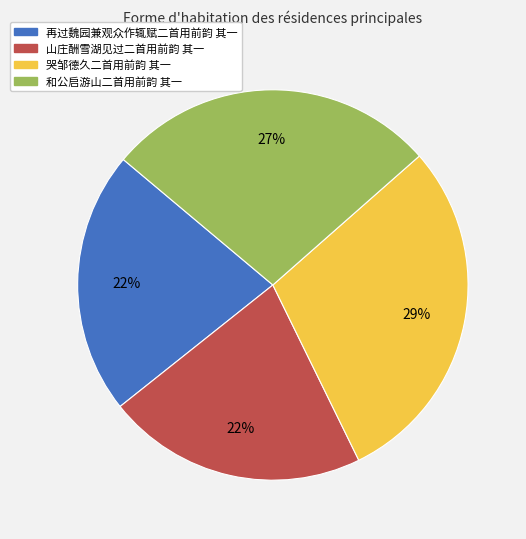

How many segments does this pie chart have?

4